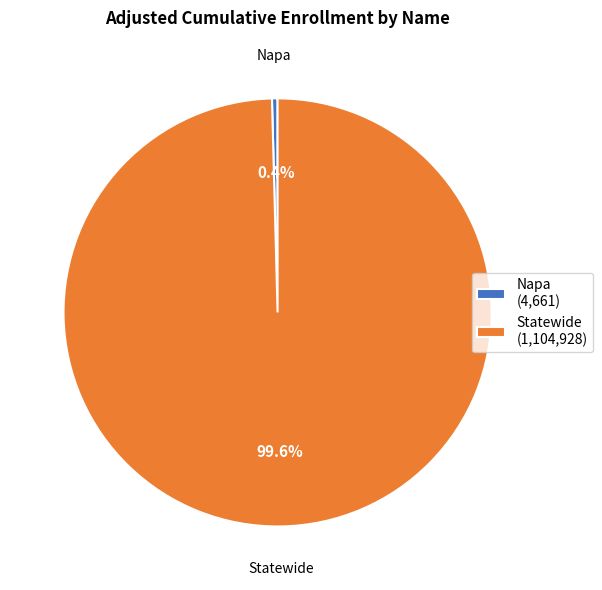

Between Napa and Statewide, which is larger?

Statewide